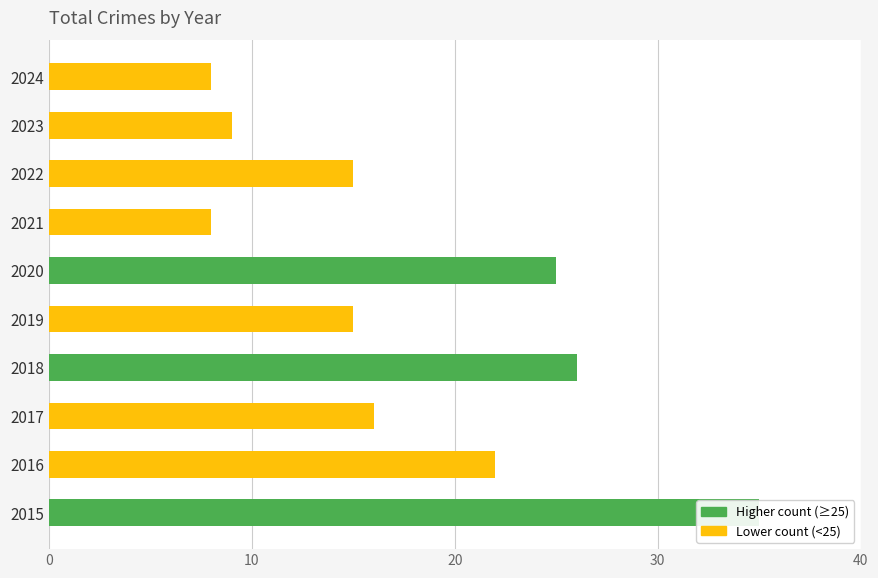

Between 2024 and 2016, which is larger?

2016